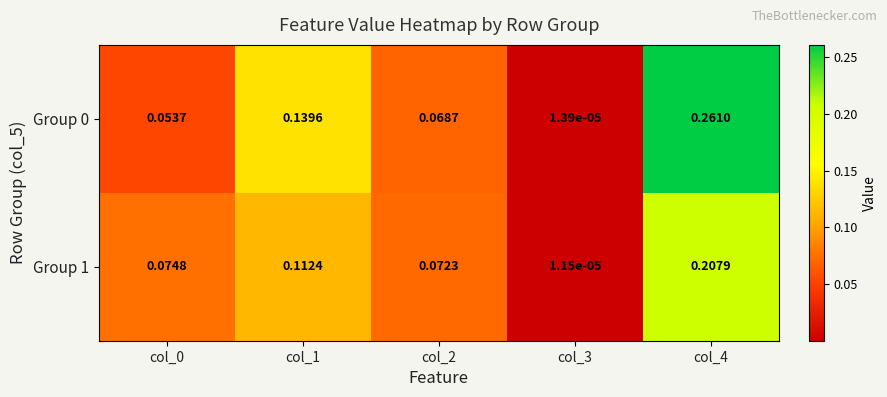

Is the value of Group 0 at col_0 greater than the value of Group 1 at col_1?

No